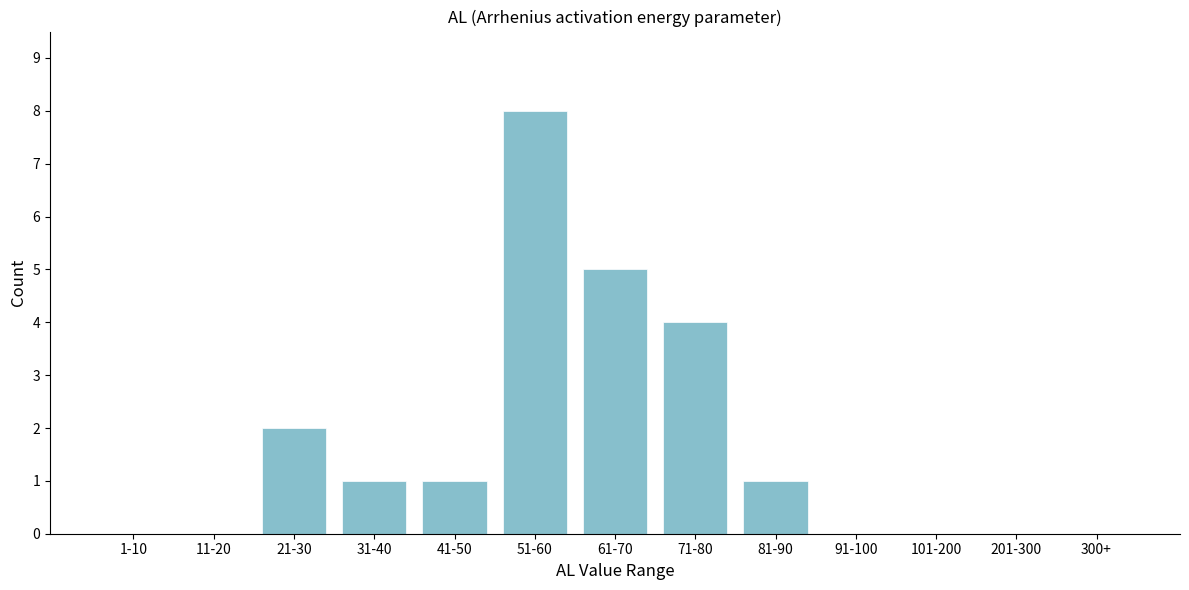

Reading right to left, extract all data points from this chart.

300+=0	201-300=0	101-200=0	91-100=0	81-90=1	71-80=4	61-70=5	51-60=8	41-50=1	31-40=1	21-30=2	11-20=0	1-10=0